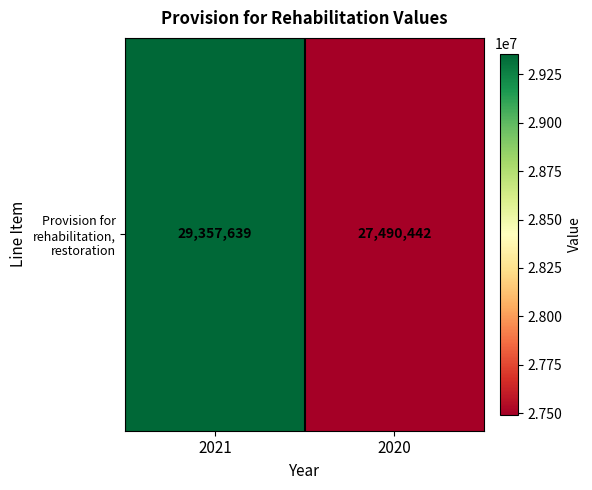

How many distinct data groups are displayed?

1